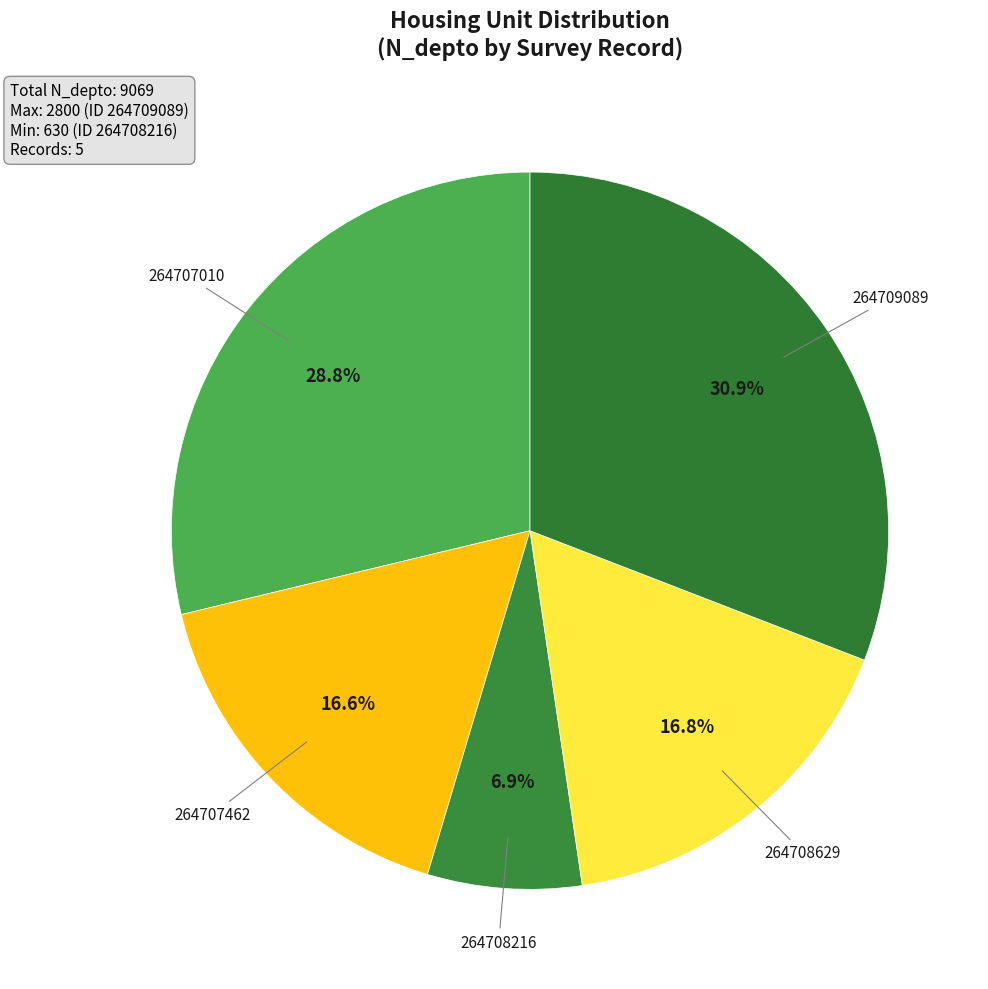

How many slices are in this pie chart?

5